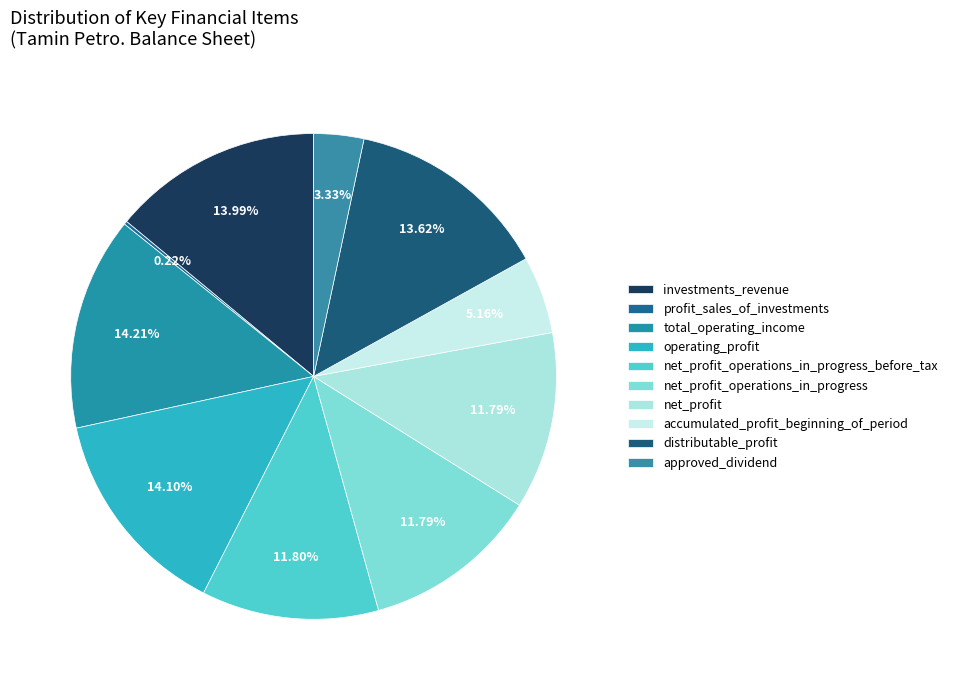

Rank the categories by value from highest to lowest.

total_operating_income, operating_profit, investments_revenue, distributable_profit, net_profit_operations_in_progress_before_tax, net_profit_operations_in_progress, net_profit, accumulated_profit_beginning_of_period, approved_dividend, profit_sales_of_investments